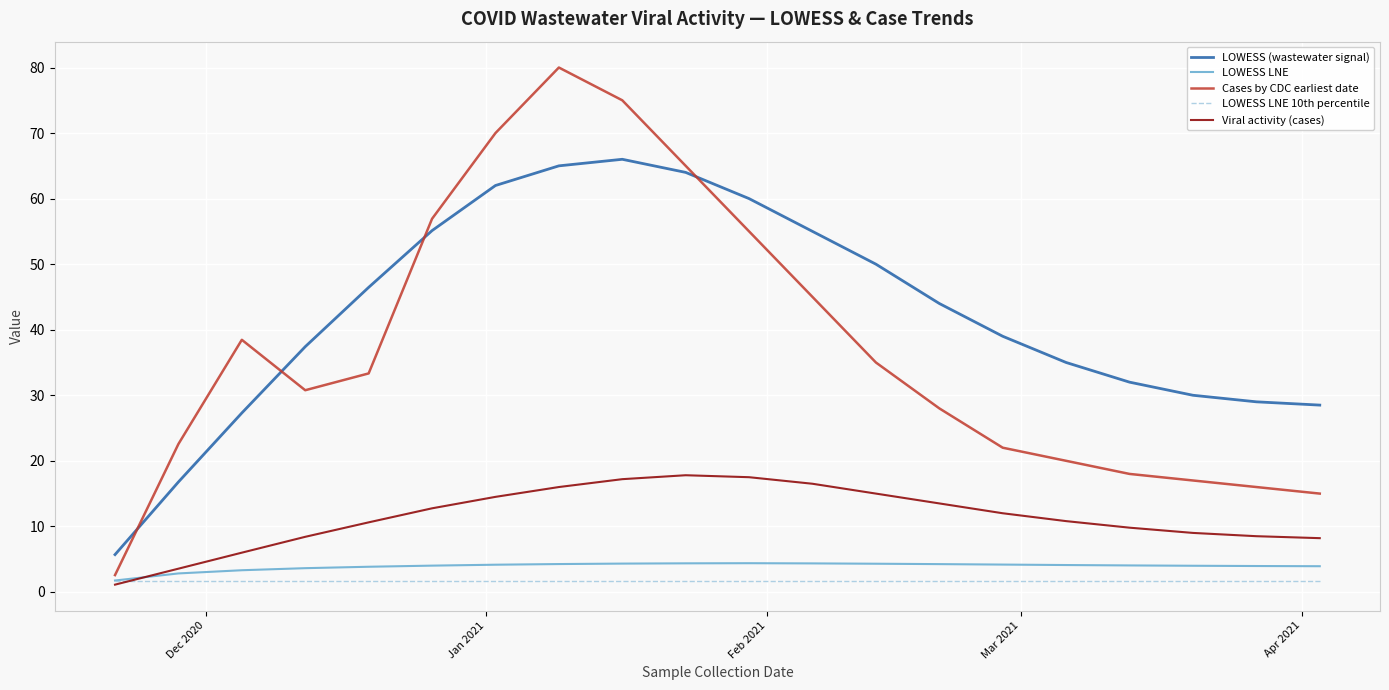

What is the highest value of the Cases by CDC earliest date series?

80.0